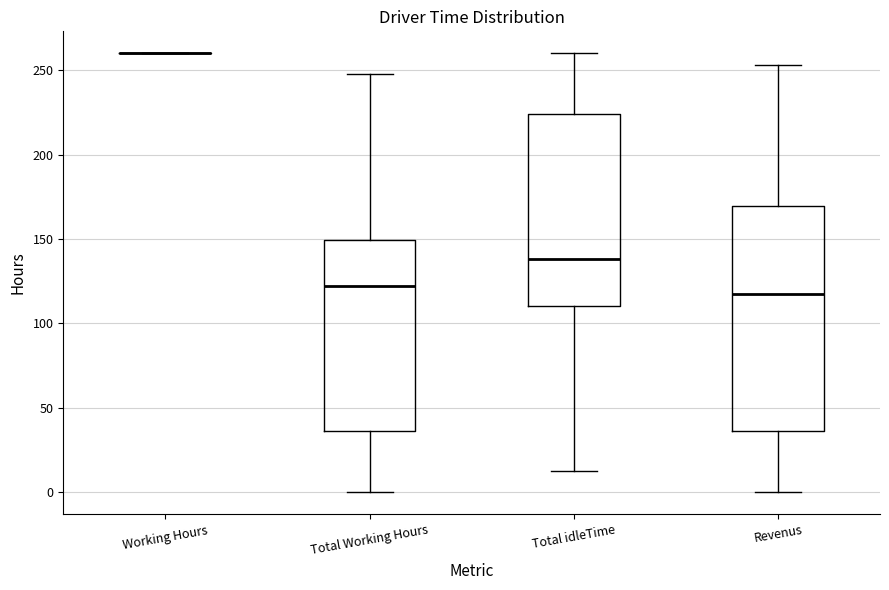

Where does the median line of the box for Revenus sit on the y-axis? The values are not printed on the chart, so give them approximately, as read against the axis.

120